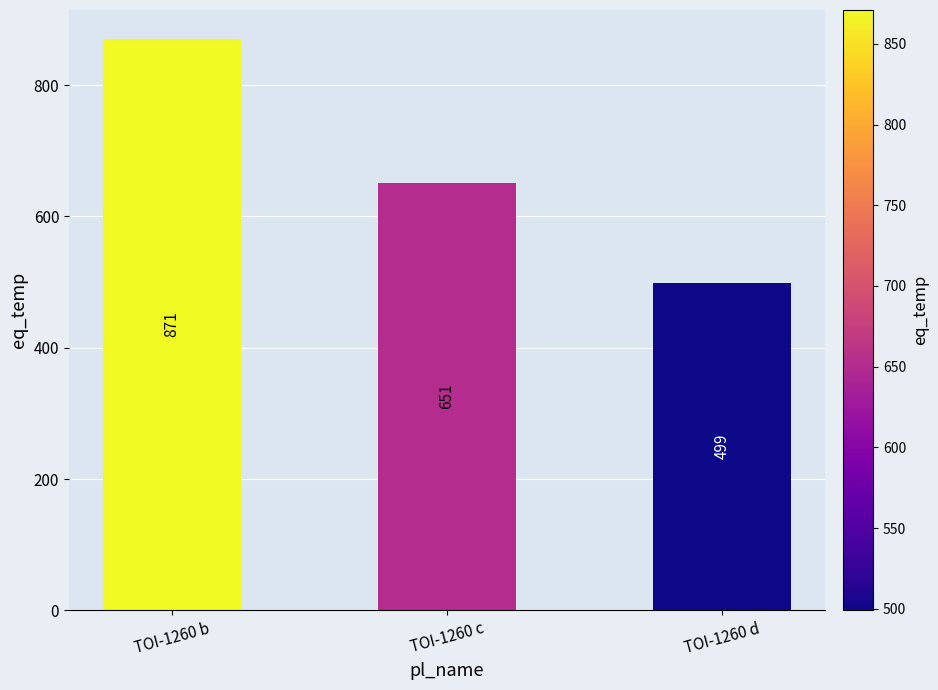

Which label corresponds to the smallest value in the chart?

TOI-1260 d